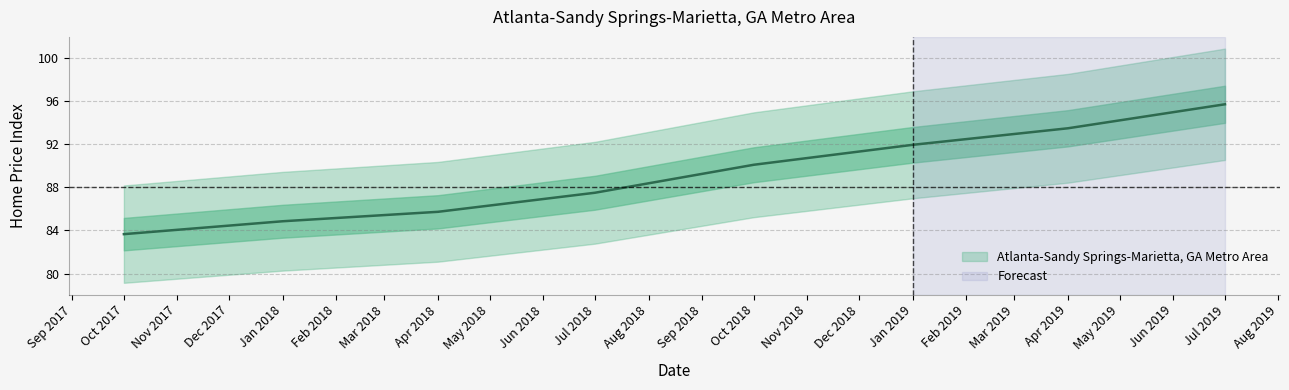

What is the sum of all values?

713.0